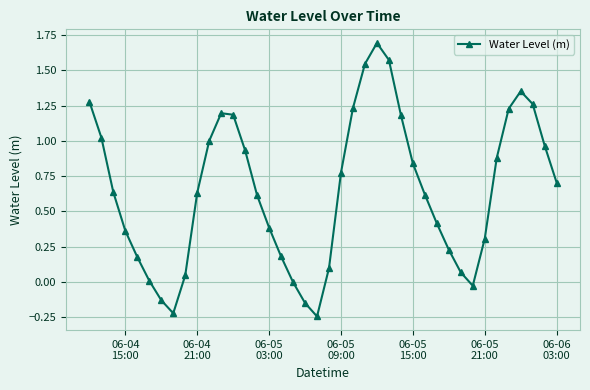

What is the greatest value displayed?

1.7